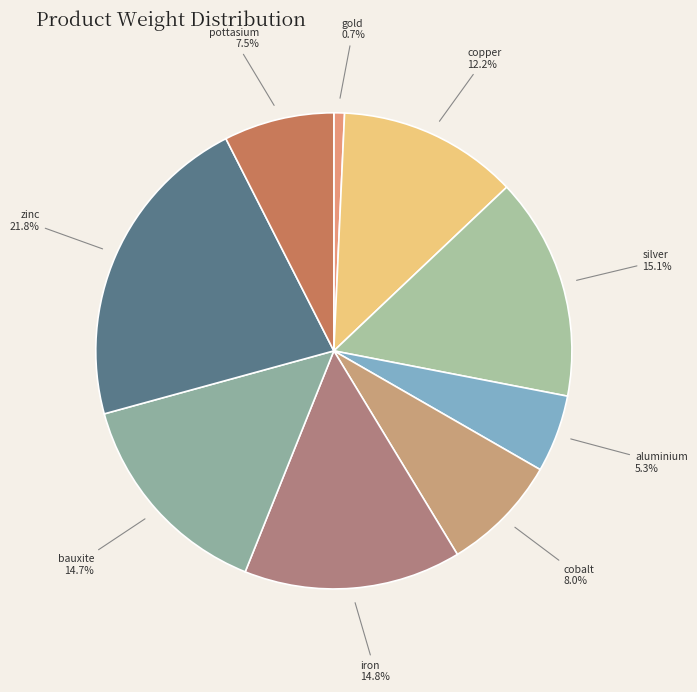

Is it true that cobalt is 8% of the pie?

True